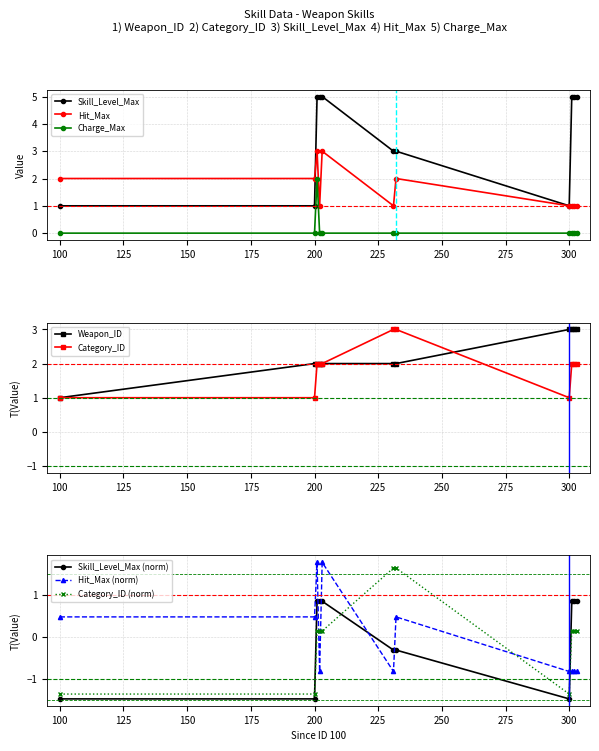

Reading left to right, list all the values displayed in this chart.

Weapon_ID: 100=1	200=2	201=2	202=2	203=2	231=2	232=2	300=3	301=3	302=3	303=3
Category_ID: 100=1	200=1	201=2	202=2	203=2	231=3	232=3	300=1	301=2	302=2	303=2
Skill_Level_Max: 100=1	200=1	201=5	202=5	203=5	231=3	232=3	300=1	301=5	302=5	303=5
Hit_Max: 100=2	200=2	201=3	202=1	203=3	231=1	232=2	300=1	301=1	302=1	303=1
Charge_Max: 100=0	200=0	201=2	202=0	203=0	231=0	232=0	300=0	301=0	302=0	303=0